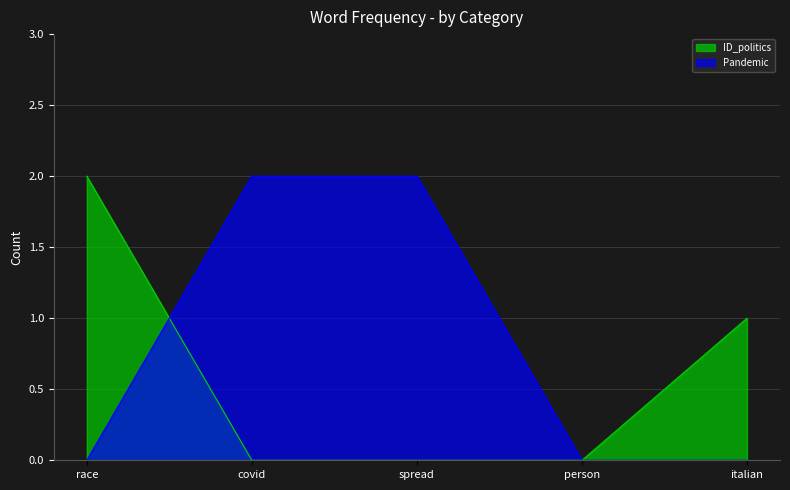

At which label does ID_politics reach its minimum?

covid